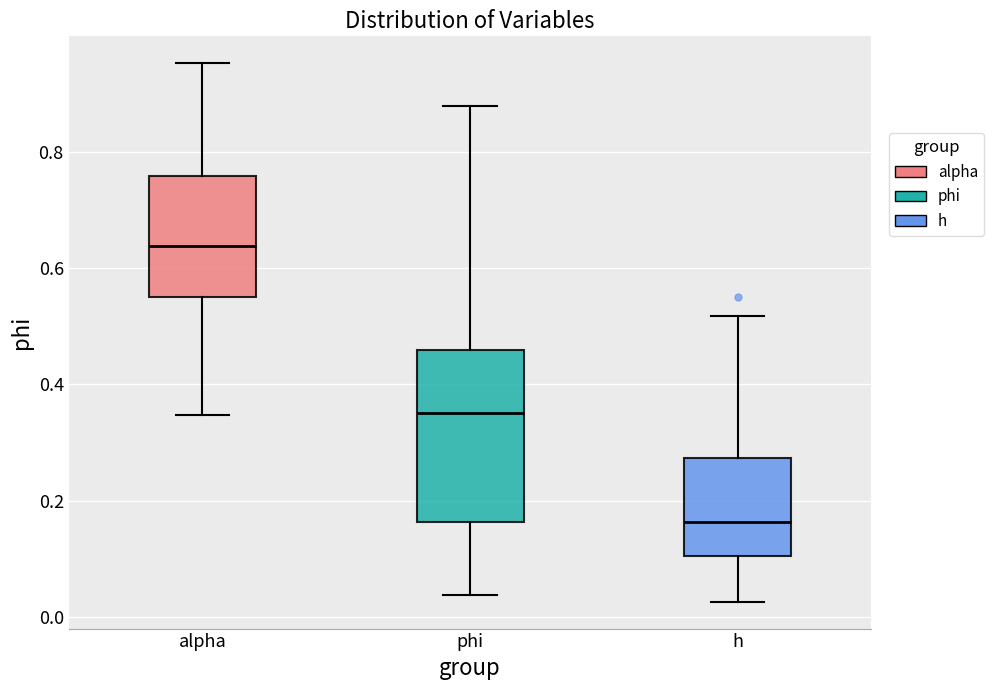

Reading left to right, transcribe this box plot: for each box, give where its median line is, the range the box spans, and where its two whiskers end, as read against the y-axis. The values are not printed on the chart, so give them approximately, as read against the axis.

alpha: median 0.64, box 0.56 to 0.76, whiskers 0.34 to 0.96
phi: median 0.36, box 0.16 to 0.46, whiskers 0.04 to 0.88
h: median 0.16, box 0.10 to 0.28, whiskers 0.02 to 0.52